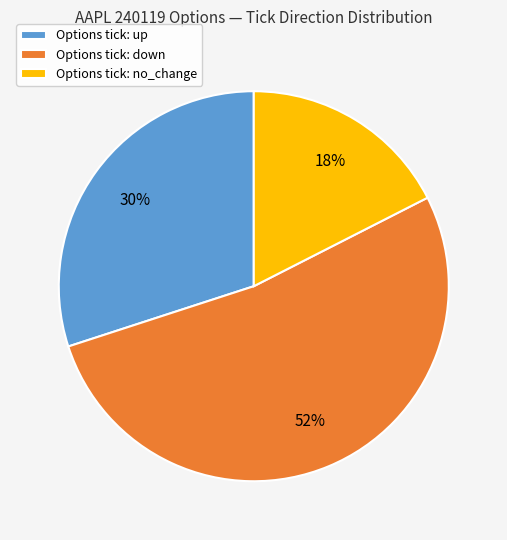

Which has a higher value, Options tick: up or Options tick: no_change?

Options tick: up